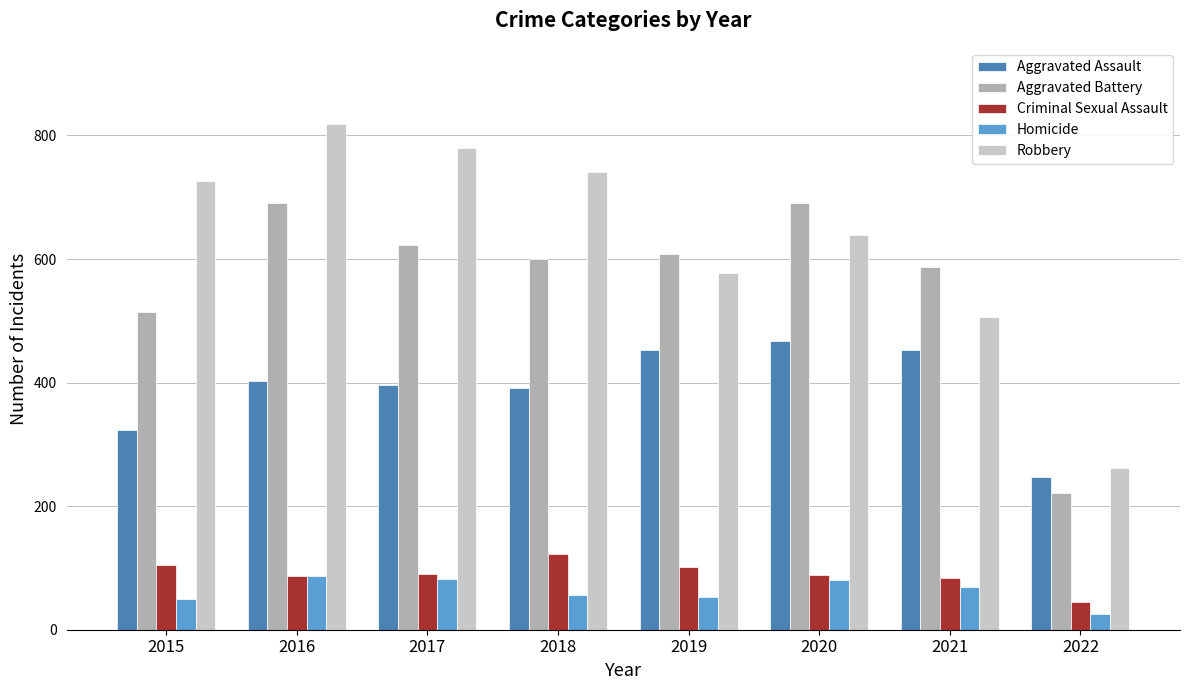

What are all the series names shown in the legend?

Aggravated Assault, Aggravated Battery, Criminal Sexual Assault, Homicide, Robbery